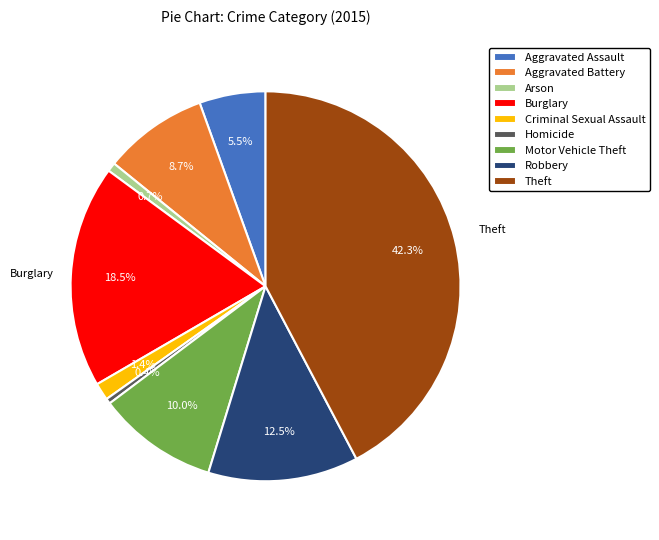

To the nearest percent, what is the average slice percentage?

11%